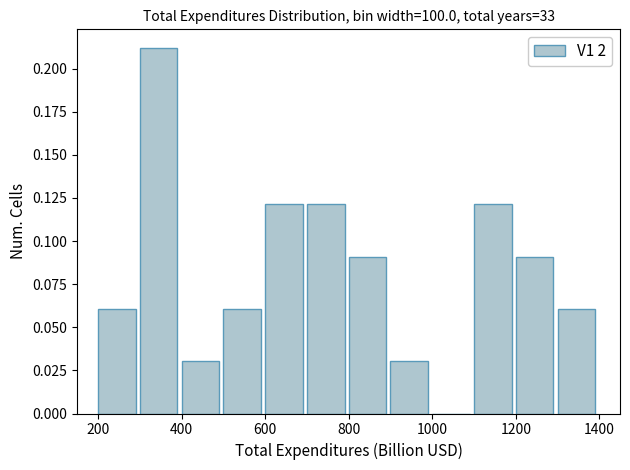

What is the height of the bar covering 900 to 1000 on the x-axis? The values are not printed on the chart, so give them approximately, as read against the axis.

0.03